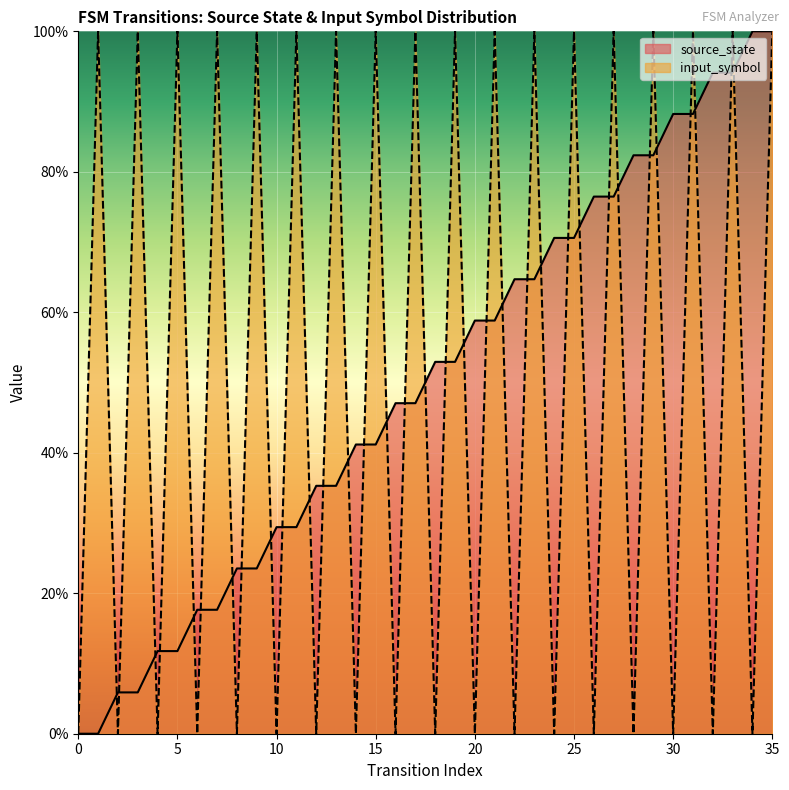

The value of input_symbol_num at 31 is 66.4. True or false?

False